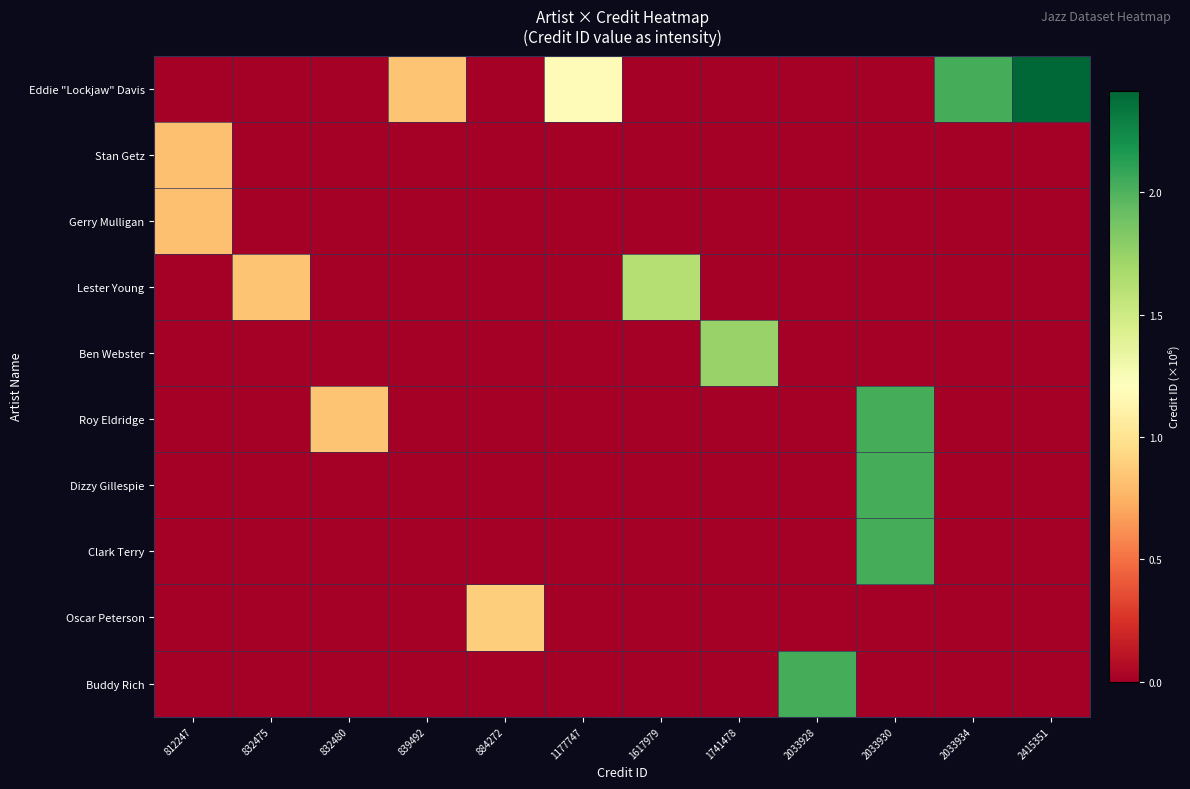

Rank the series at 2033930 from highest to lowest value.

Roy Eldridge, Dizzy Gillespie, Clark Terry, Eddie "Lockjaw" Davis, Stan Getz, Gerry Mulligan, Lester Young, Ben Webster, Oscar Peterson, Buddy Rich